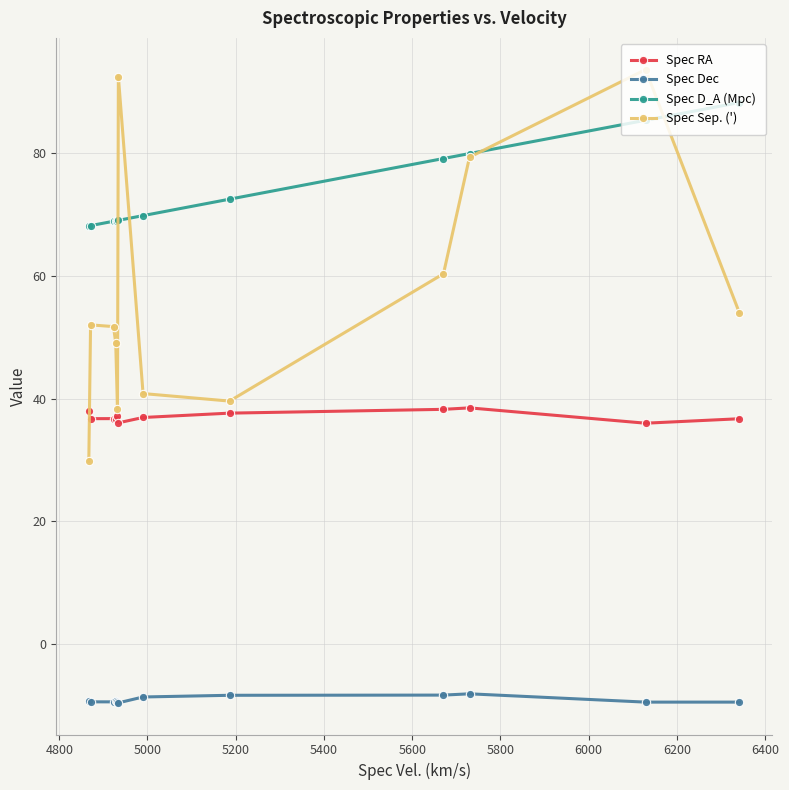

Which series has the widest spread of values?

Spec Sep. (')